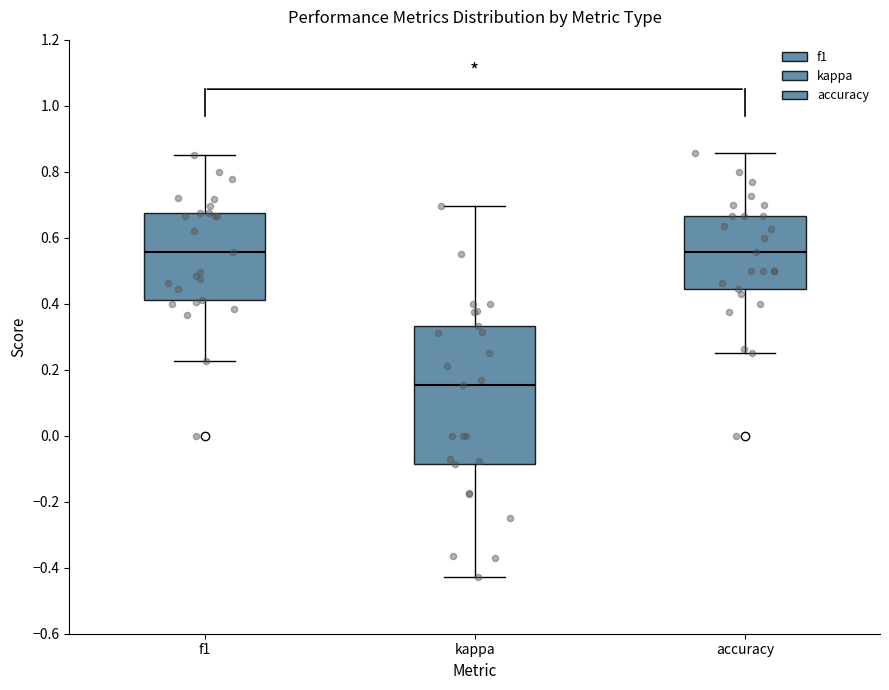

Which box's median line is the lowest?

kappa